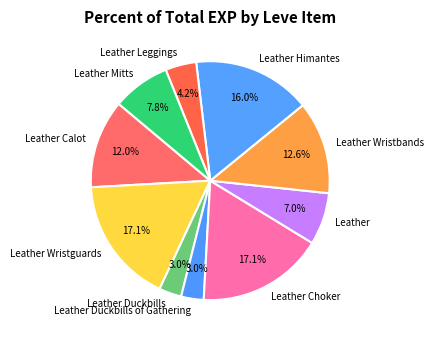

The Leather slice represents 1% of the pie. True or false?

False